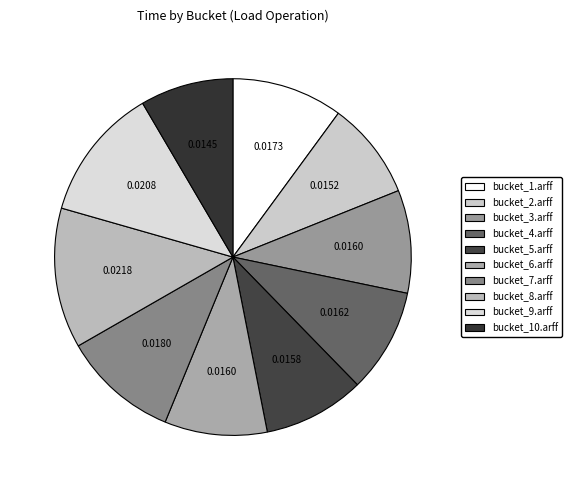

What is the total percentage of bucket_3.arff and bucket_1.arff?

19.4%